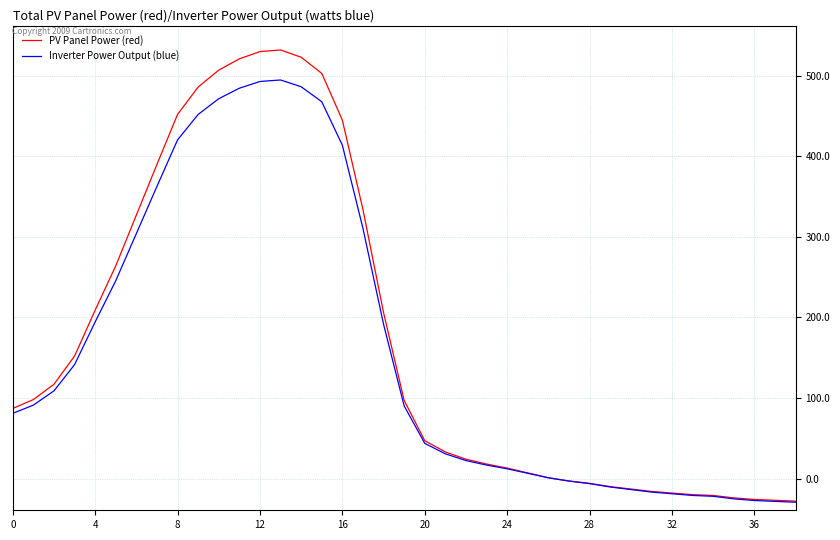

What is the maximum value for PV Panel Power (red)?

532.0